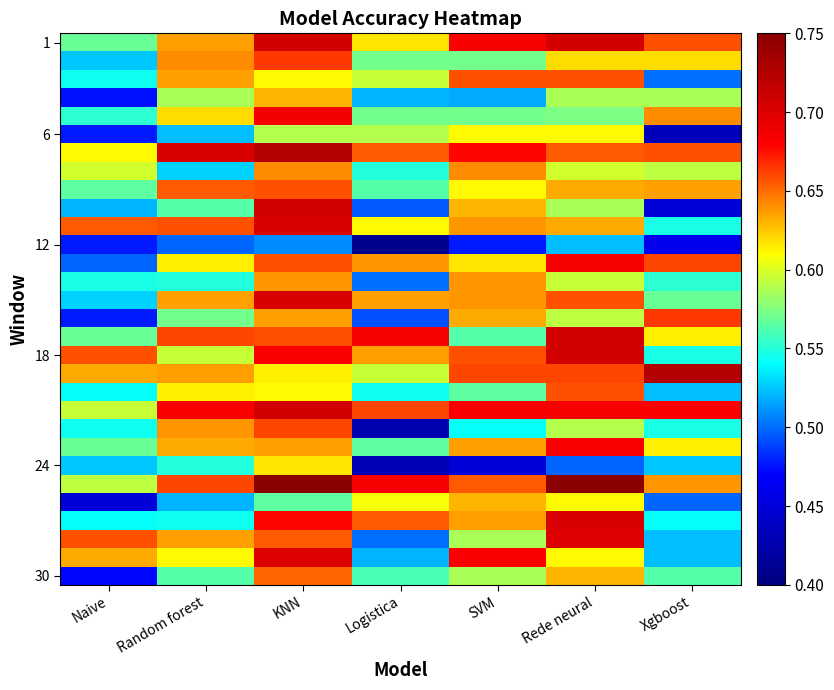

What is the total value across all series at Xgboost?

17.3